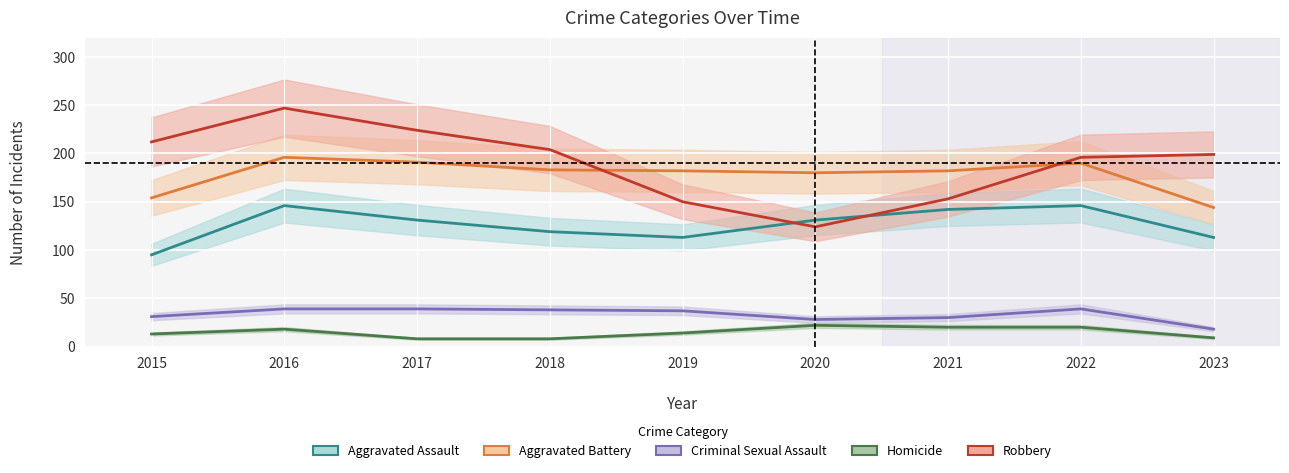

Does the chart display data point markers on the line(s)?

No